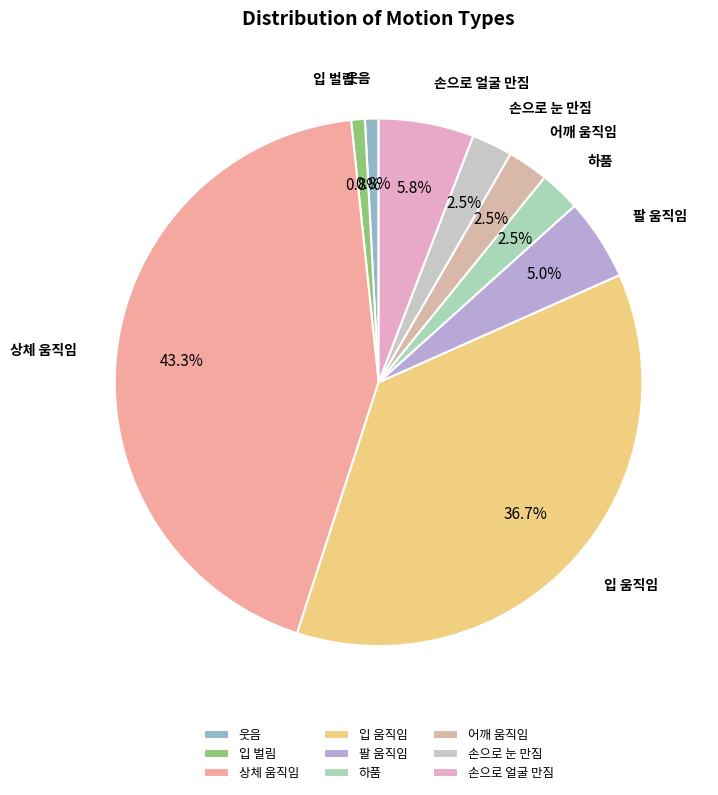

Do 어깨 움직임 and 하품 together represent more than half of the pie?

No